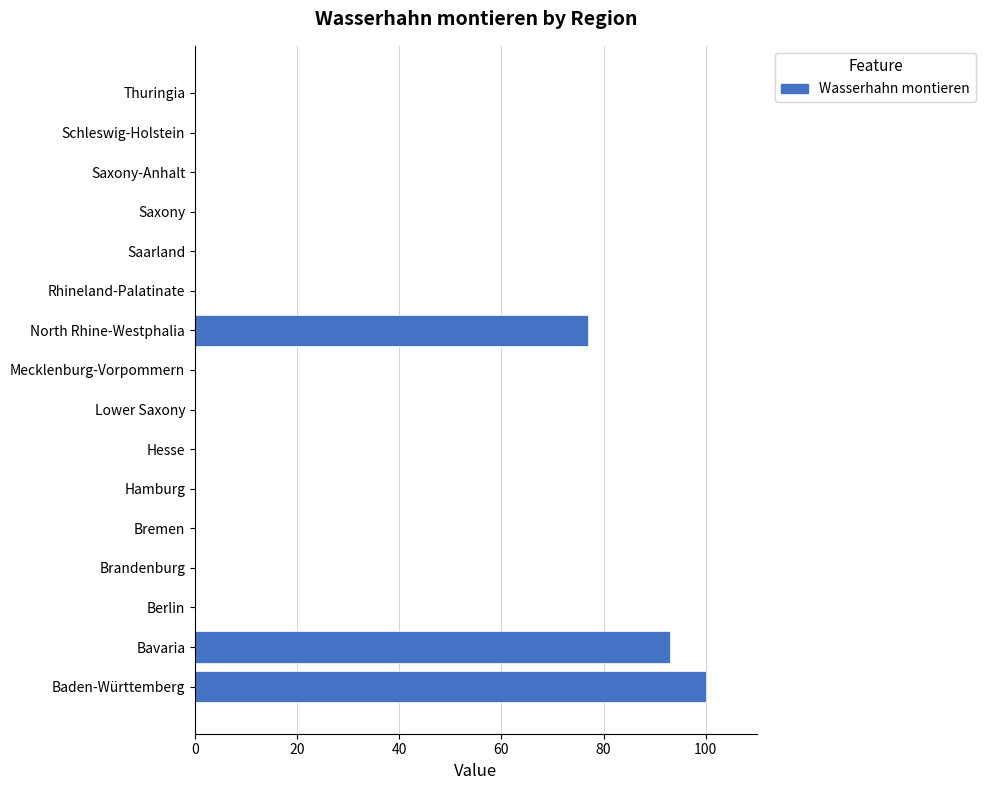

Count the number of data series in this chart.

1